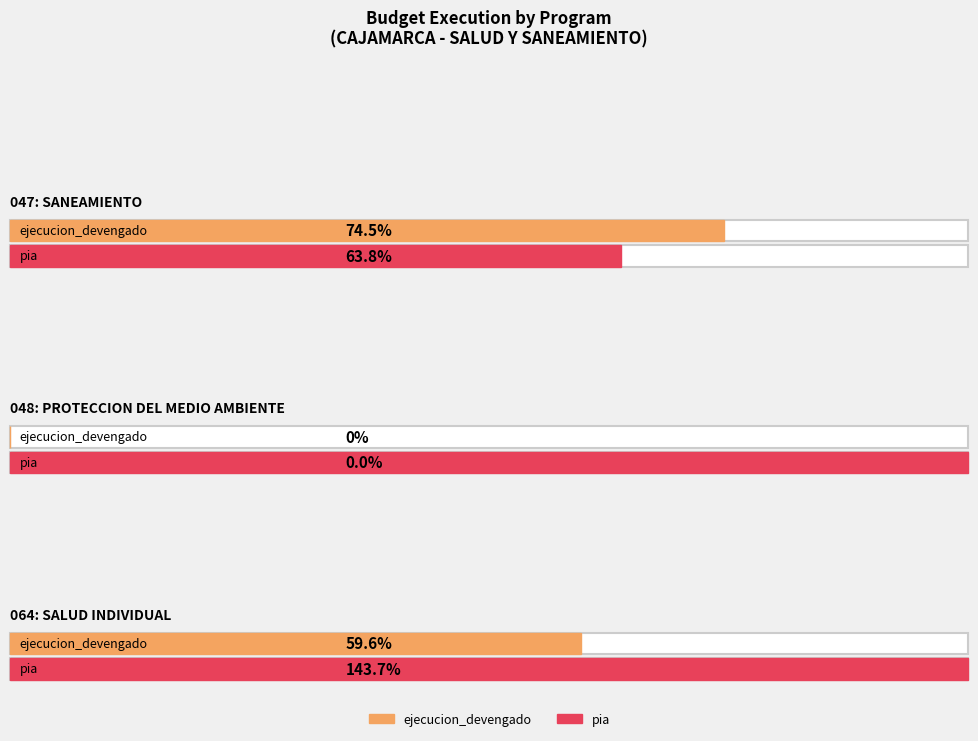

At which label is pia closest to 137175?

064: SALUD INDIVIDUAL